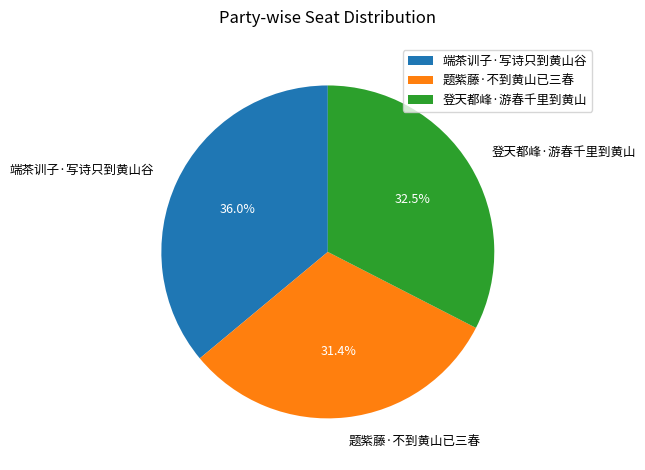

What percentage is the 题紫藤·不到黄山已三春 slice, to the nearest percent?

31%